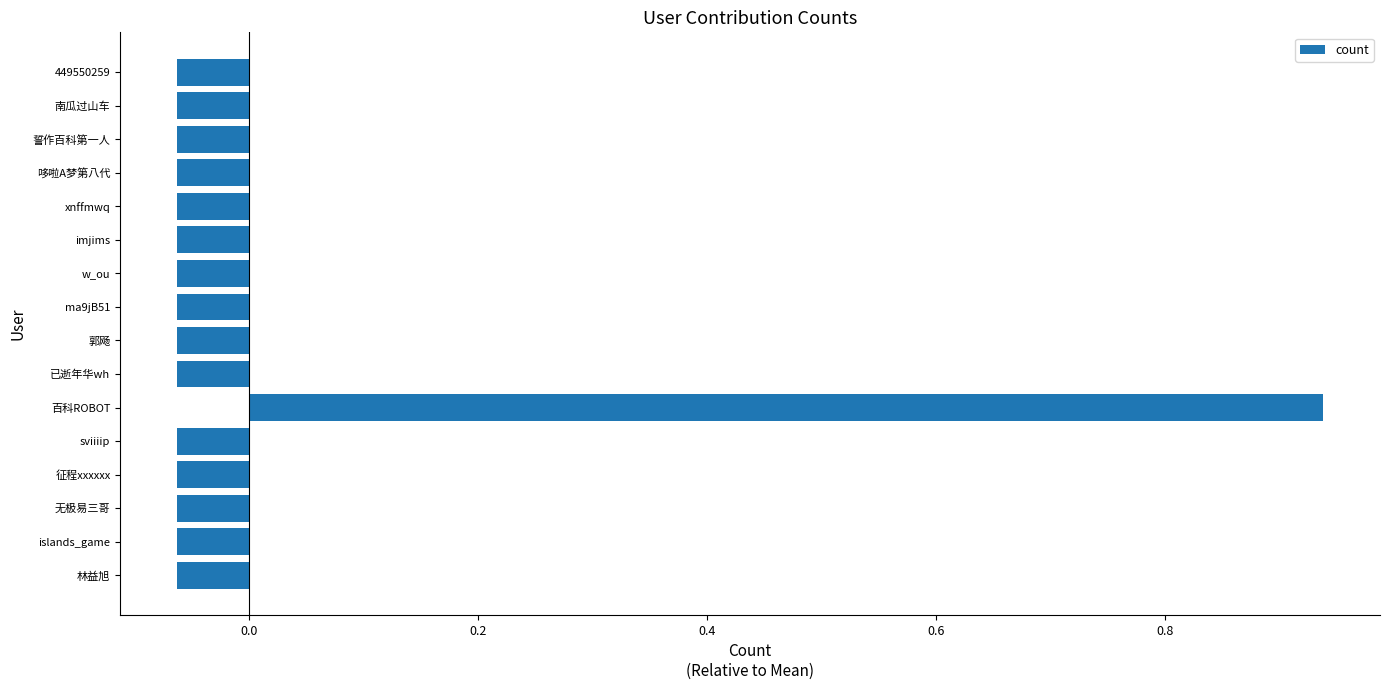

How many bars are there in total?

16